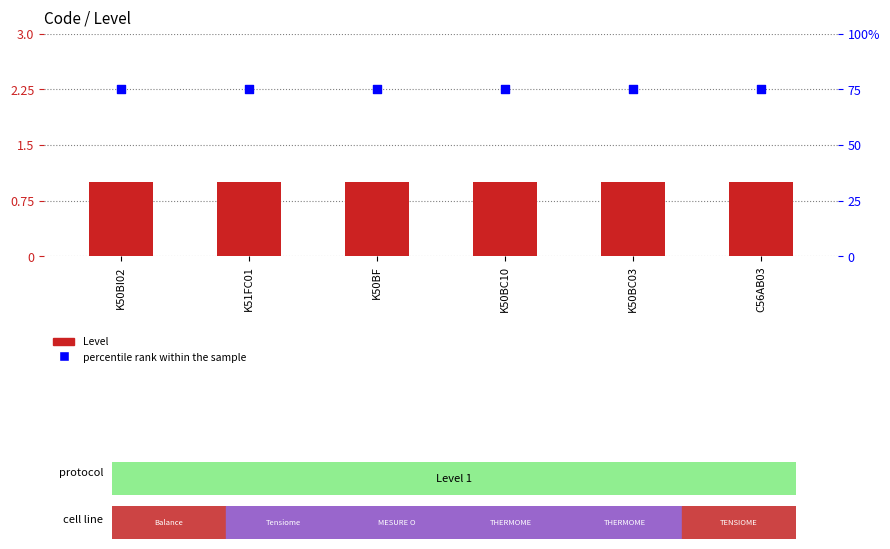

Is the value of percentile rank within the sample at C56AB03 greater than the value of Level at K51FC01?

Yes